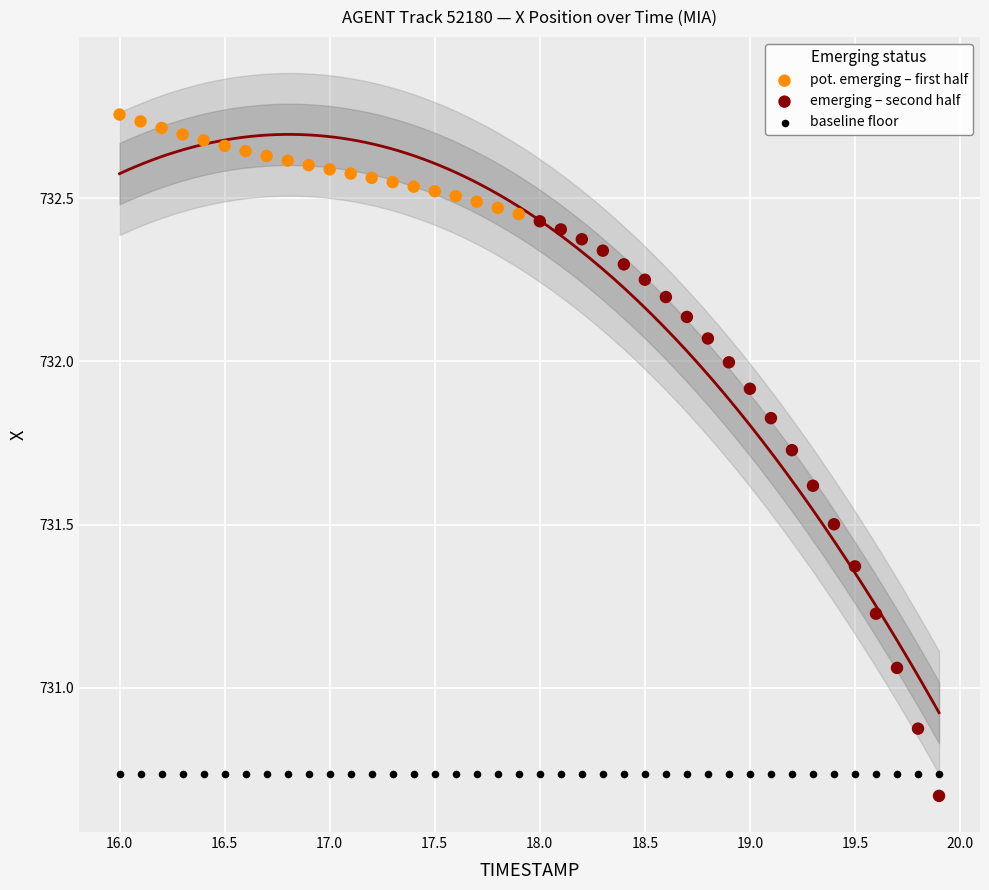

Which series reaches the maximum Y coordinate?

pot. emerging – first half